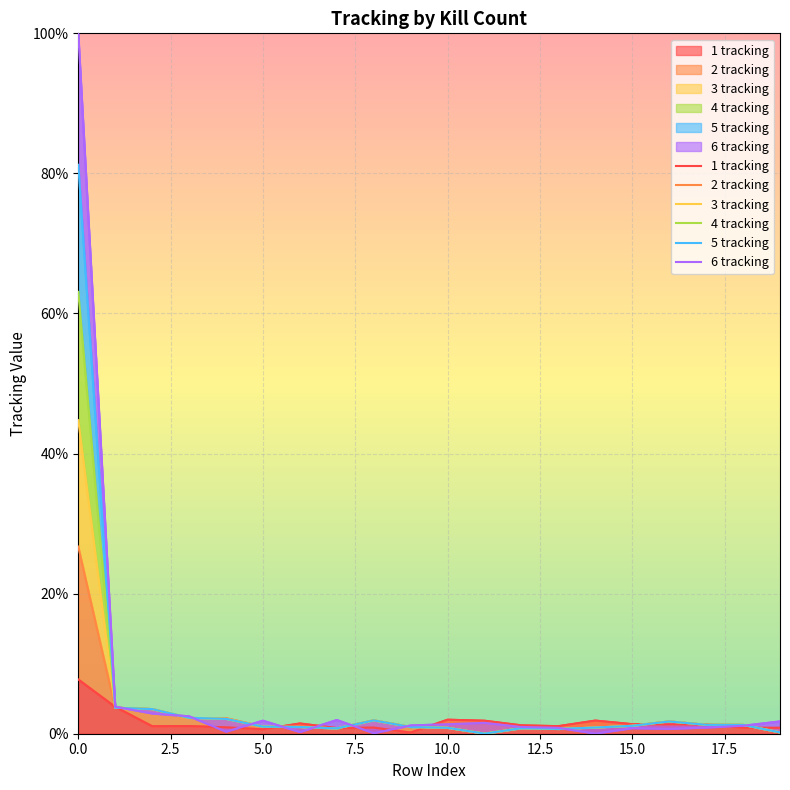

Which series has the largest range (max minus min)?

6 tracking